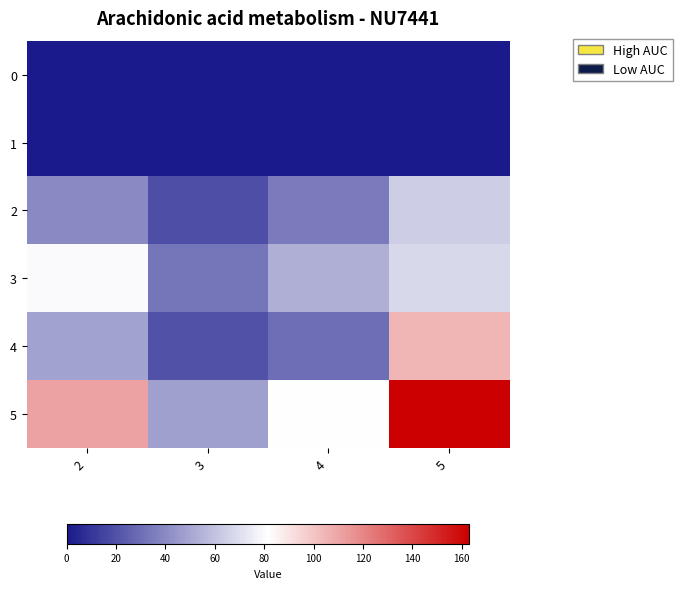

Which series has the widest spread of values?

5